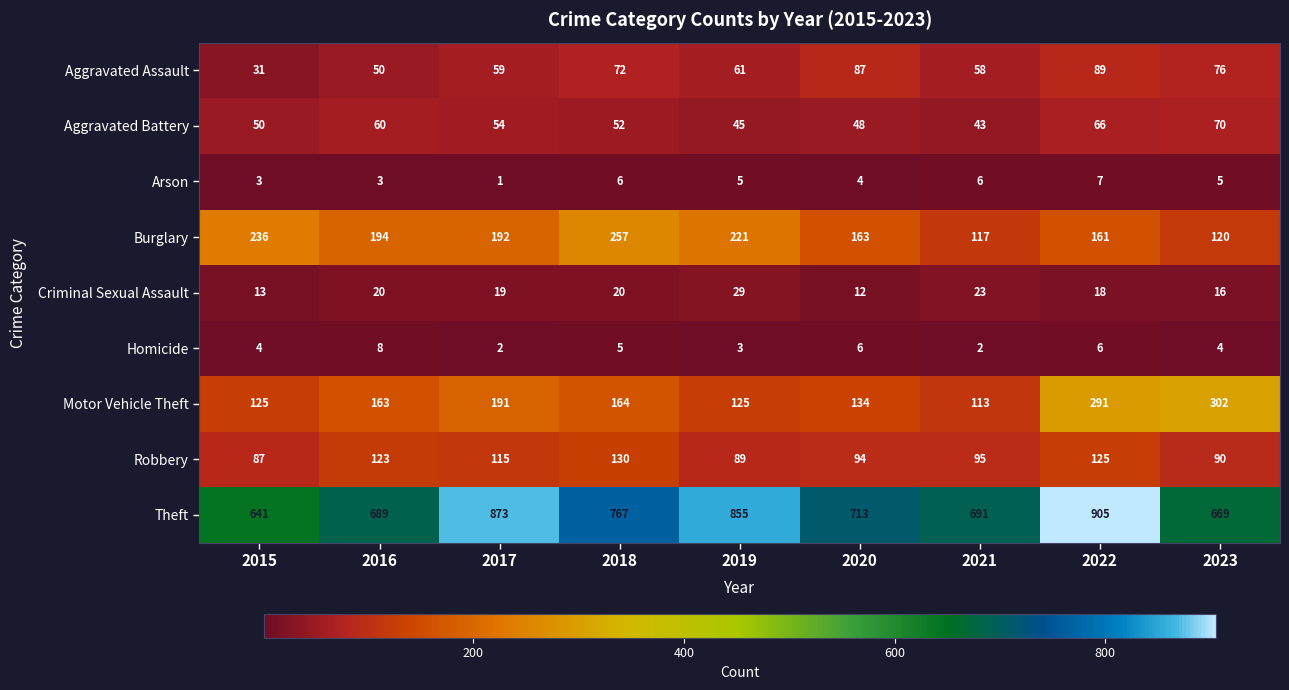

Where is Arson nearest to the value 4?

2020